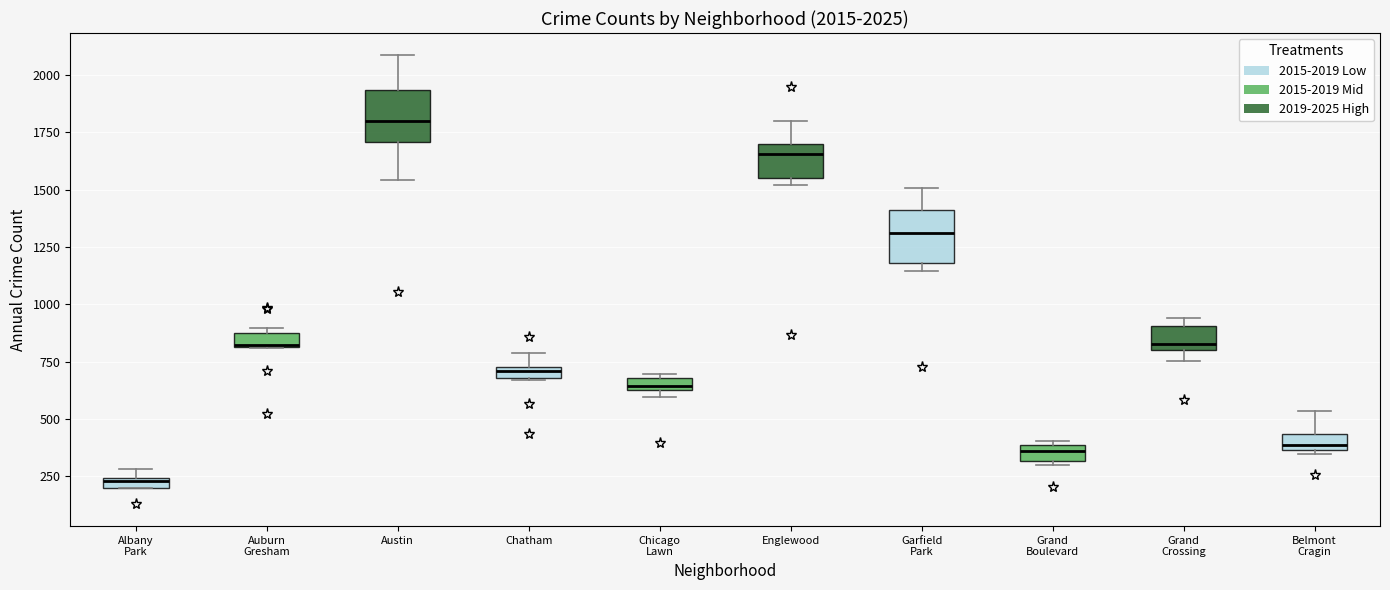

Which box has the lowest median line?

Albany Park